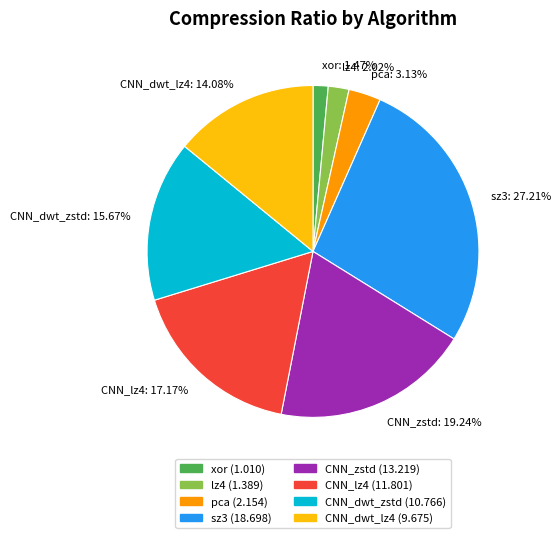

To the nearest percent, what is the difference between the largest and smallest slice percentages?

26%